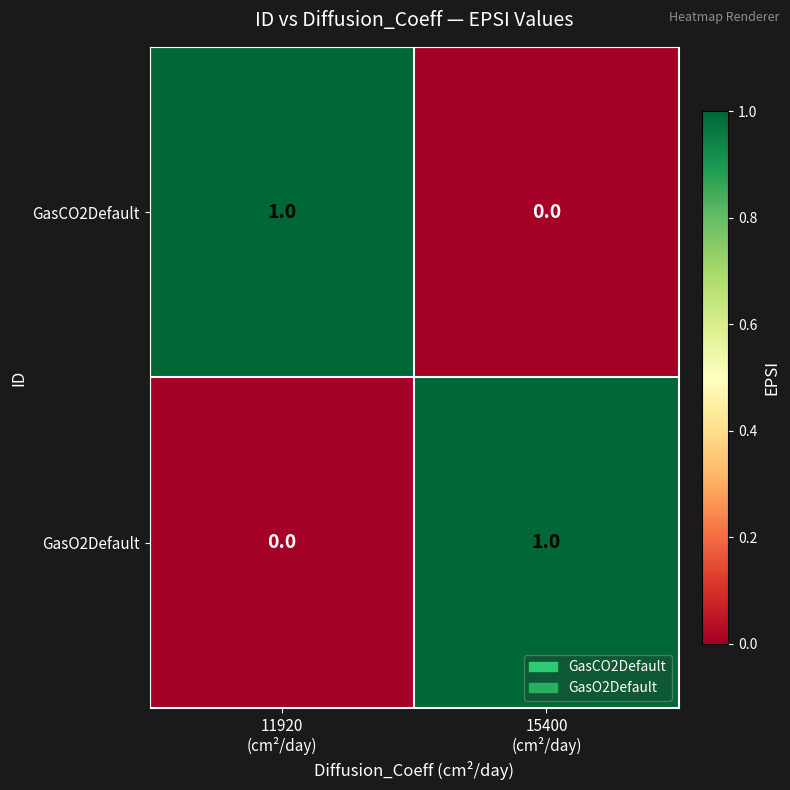

How many categories are shown in the chart?

2